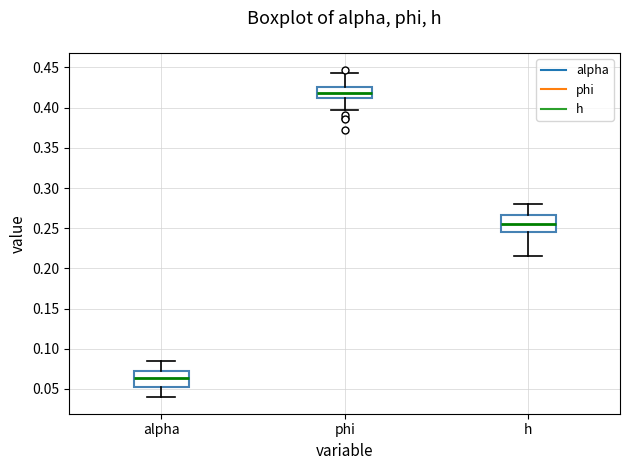

Which box's median line is the lowest?

alpha